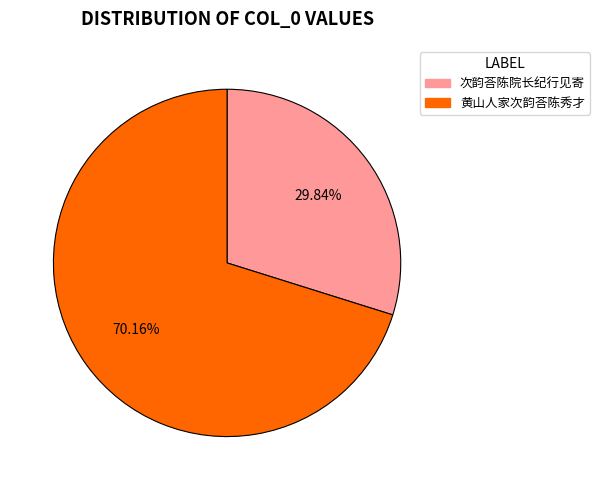

To the nearest percent, what is the difference between the 次韵荅陈院长纪行见寄 and 黄山人家次韵荅陈秀才 slice percentages?

40%